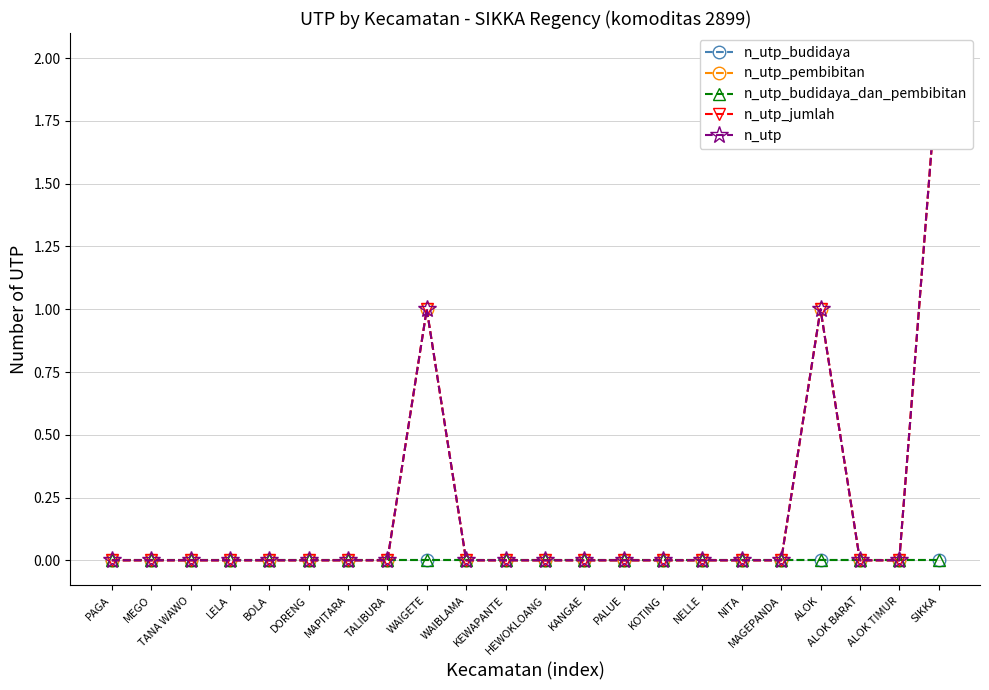

What are all the series names shown in the legend?

n_utp_budidaya, n_utp_pembibitan, n_utp_budidaya_dan_pembibitan, n_utp_jumlah, n_utp